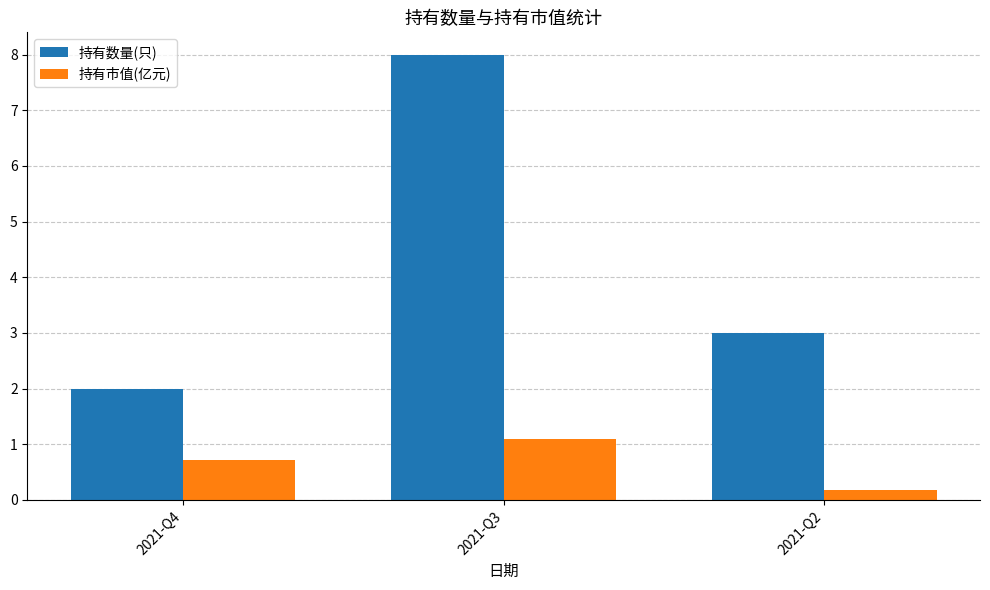

What is the difference between the 持有数量(只) values at 2021-Q4 and 2021-Q2?

1.0